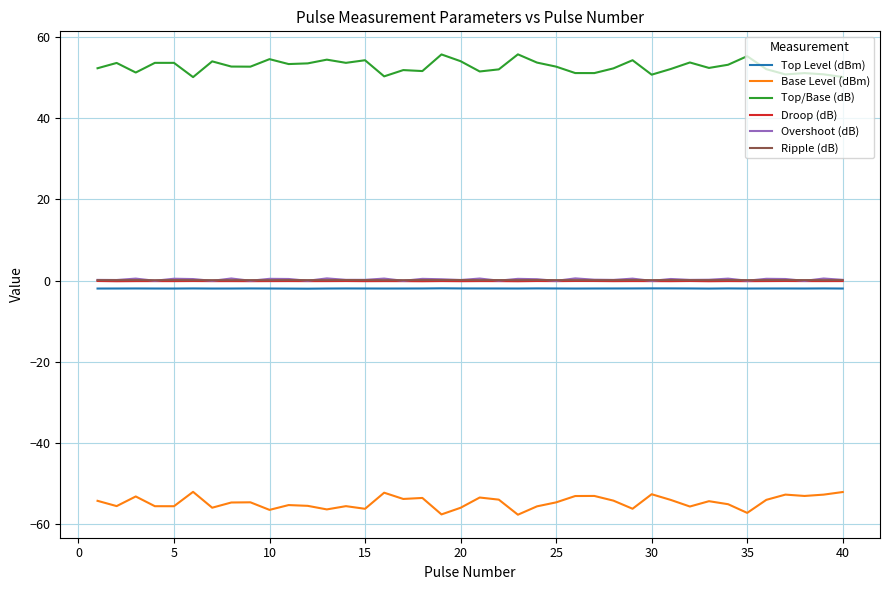

What is the average value of the Ripple (dB) series?

0.1